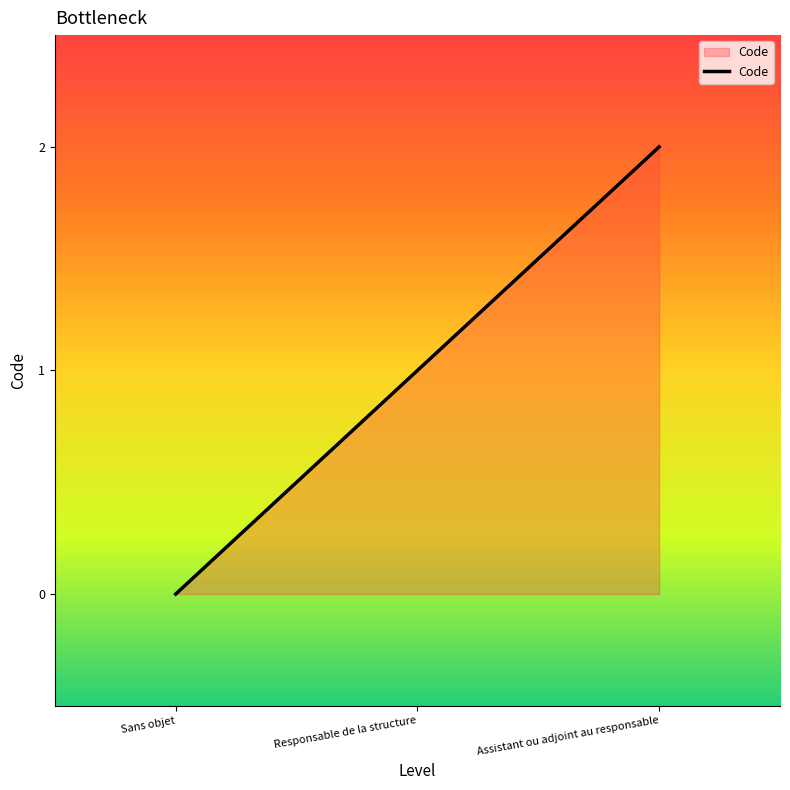

Reading left to right, what are all the values shown in this chart?

Sans objet=0	Responsable de la structure=1	Assistant ou adjoint au responsable=2